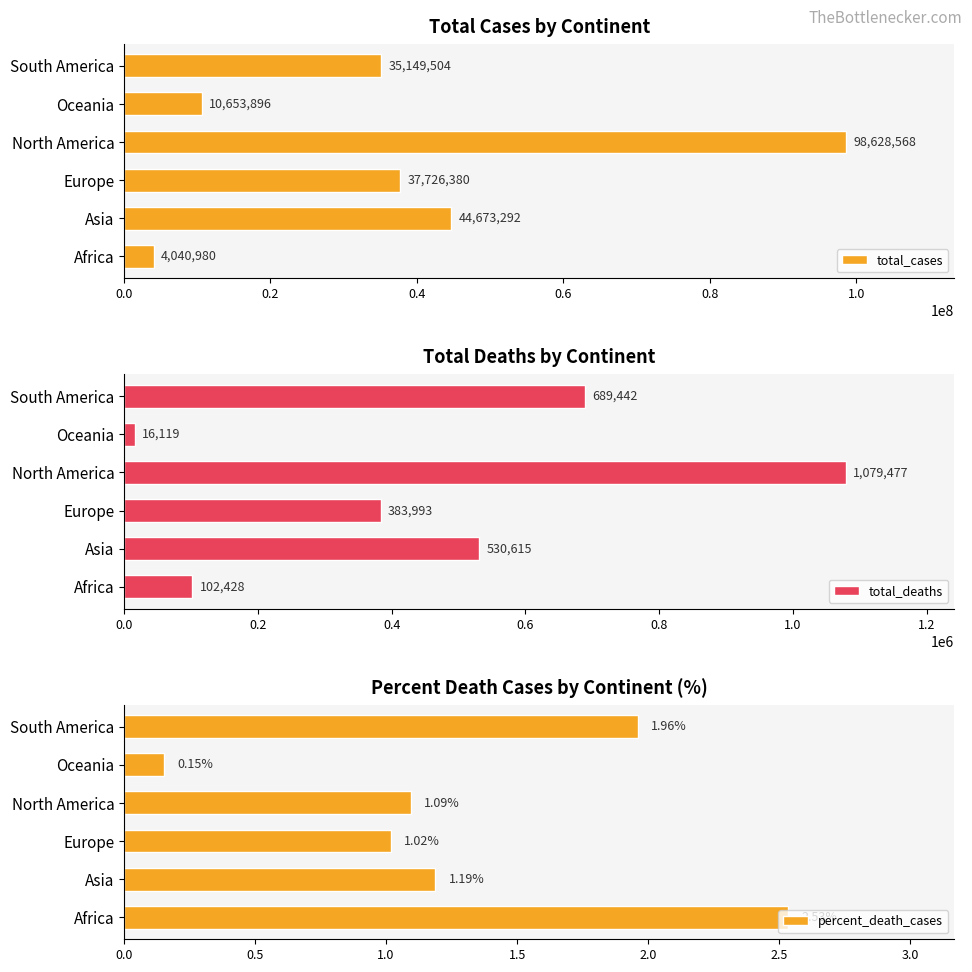

What is the maximum value for total_cases?

98628568